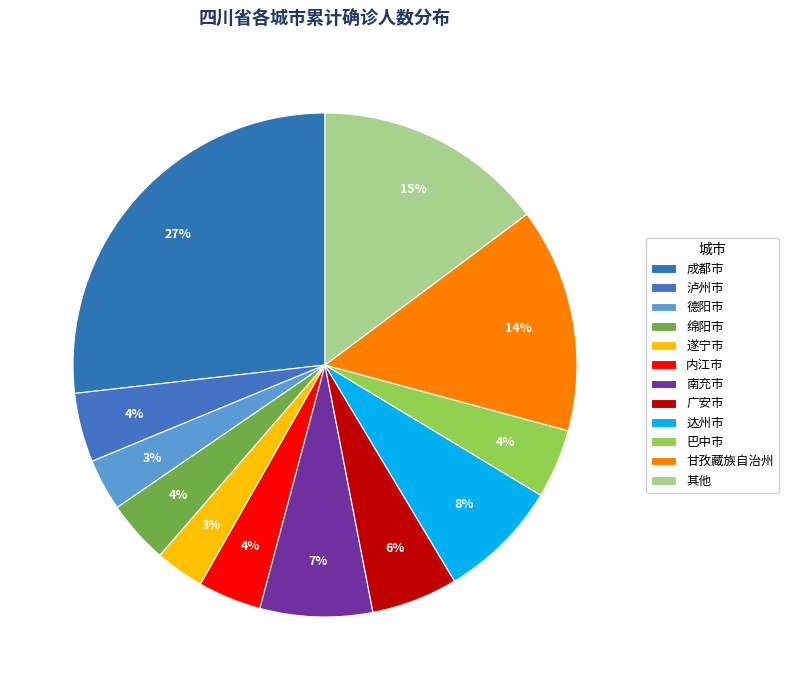

What percentage is the 南充市 slice, to the nearest percent?

7%